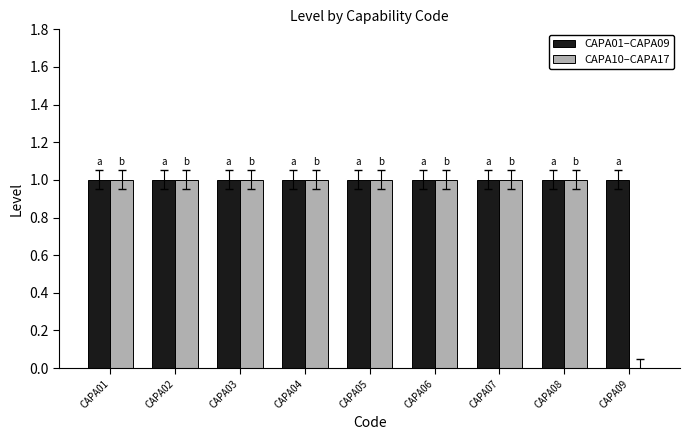

The value of CAPA10–CAPA17 at CAPA08 is 1. True or false?

True